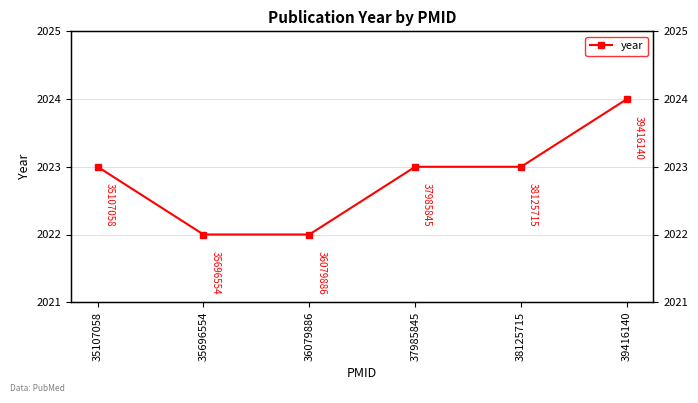

Count the number of data series in this chart.

1